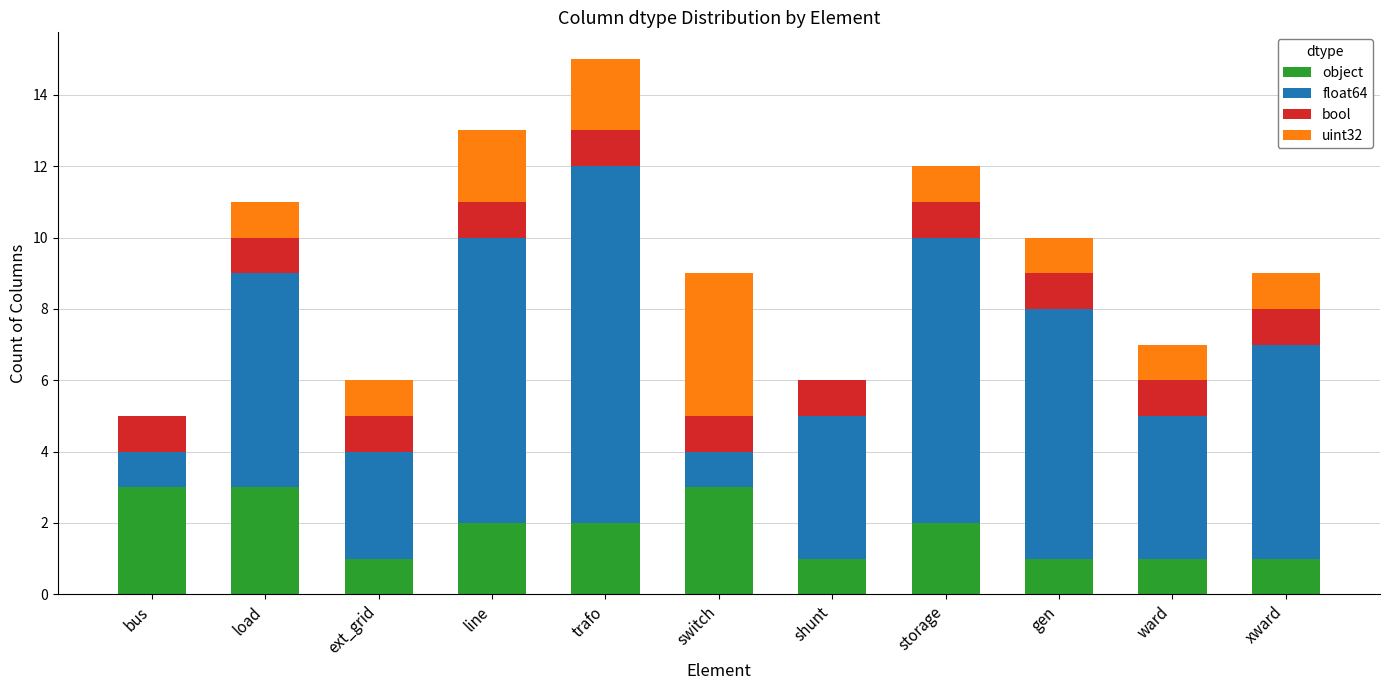

True or false: object has a value of 3 at line.

False